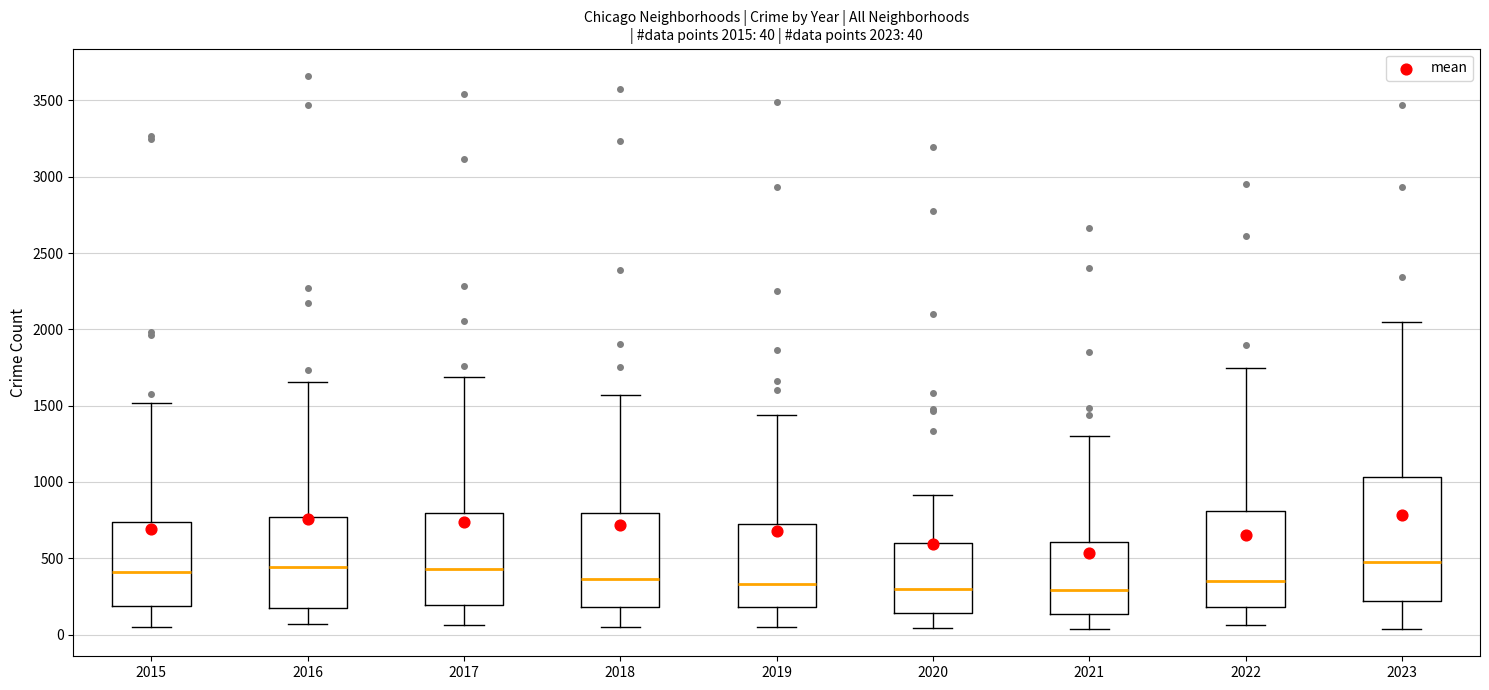

Comparing the boxes themselves (not the whiskers), which one is the tallest?

2023